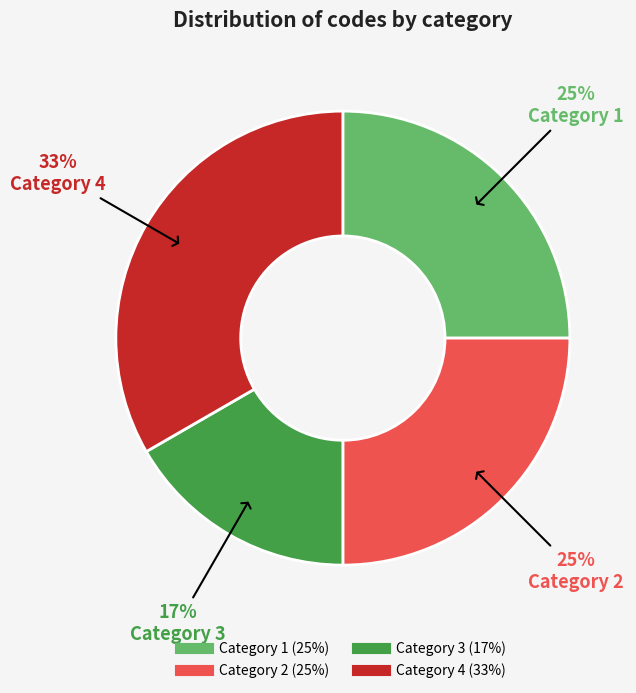

Do Category 1 and Category 4 together represent more than half of the pie?

Yes